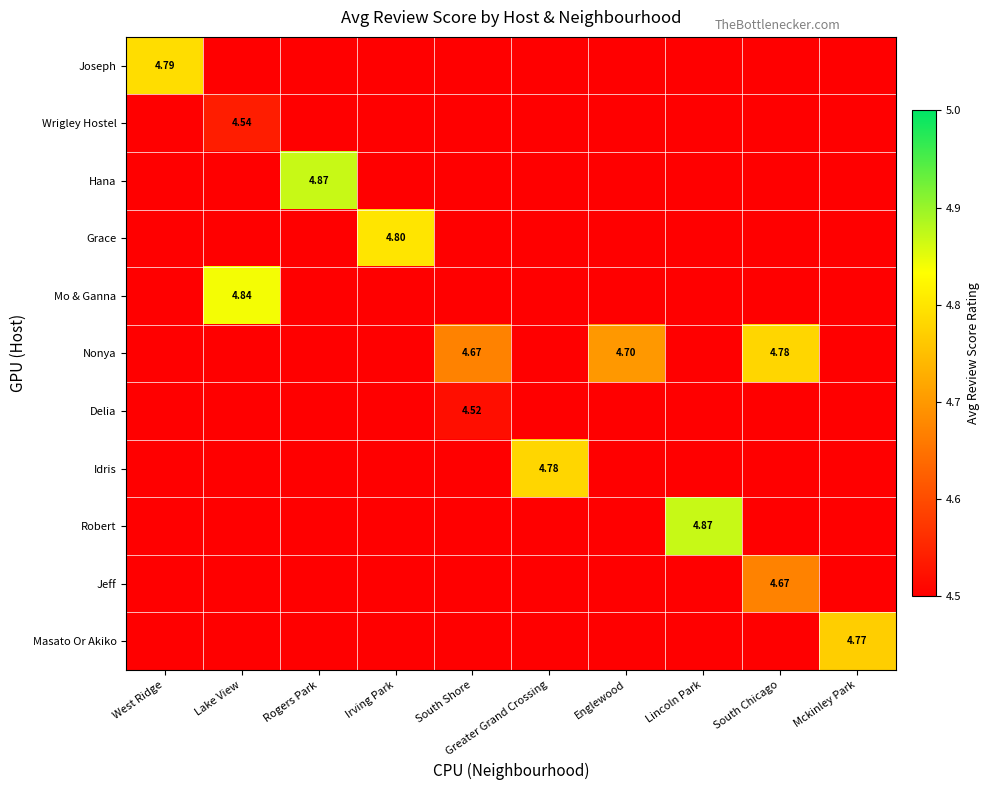

Which has a higher value, Mckinley Park or Greater Grand Crossing?

Greater Grand Crossing